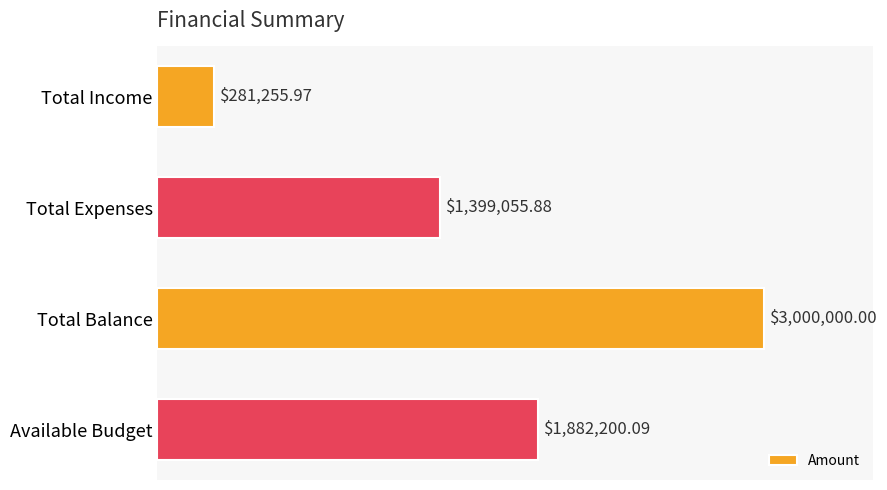

Does the chart contain any negative values?

No